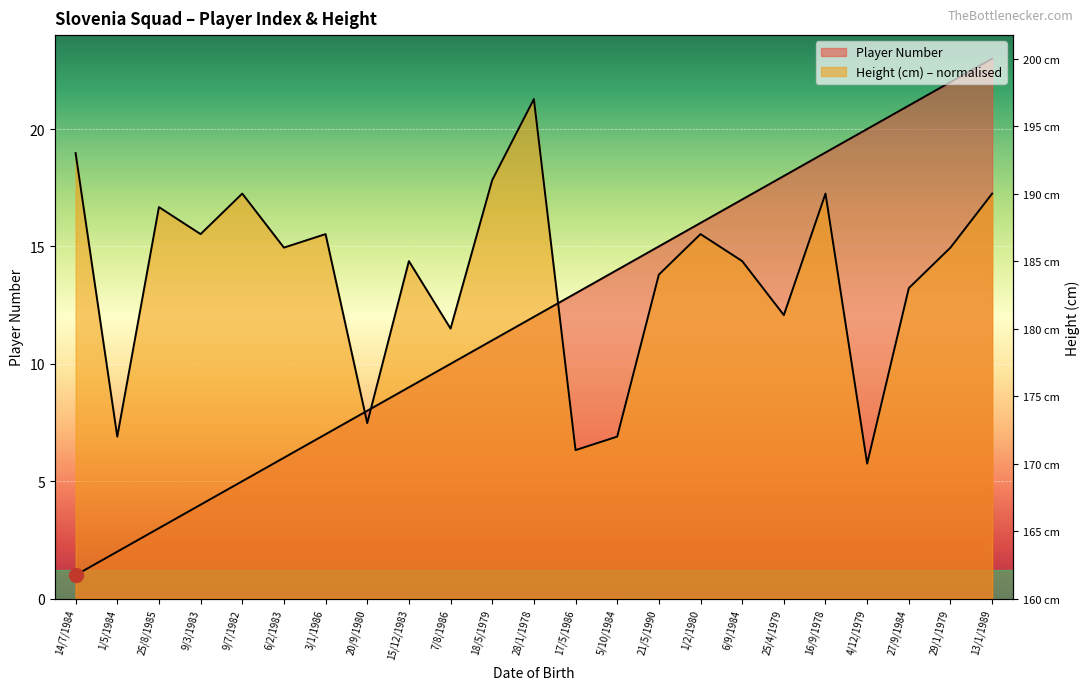

What is the sum of all Height (cm) values?

315.7